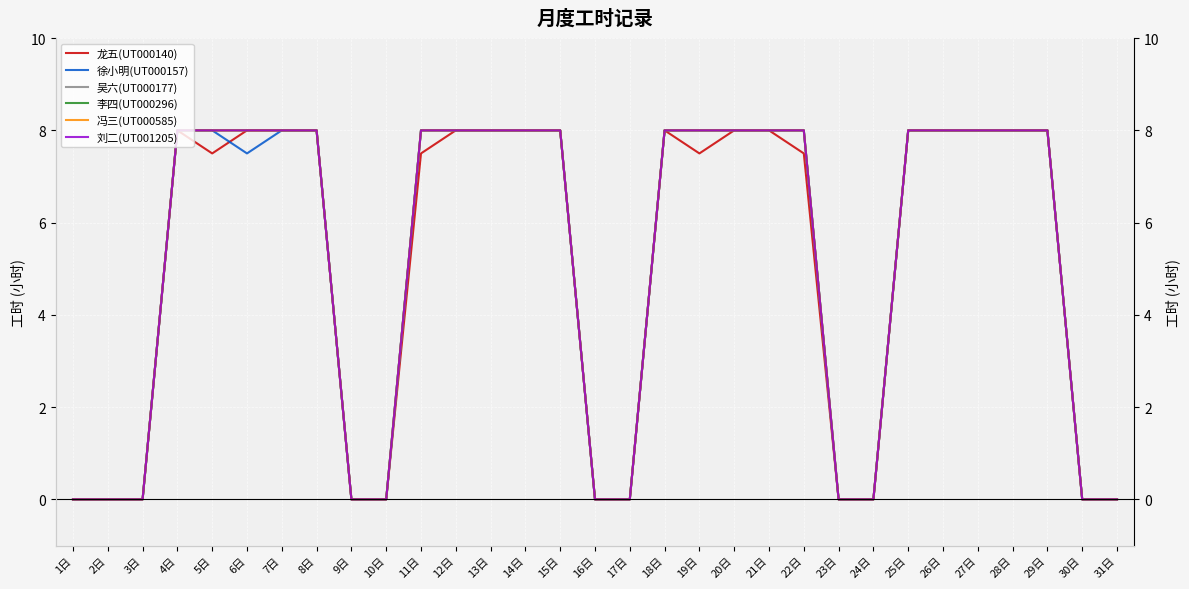

What is the difference between the maximum and minimum values in the 吴六(UT000177) series?

8.0